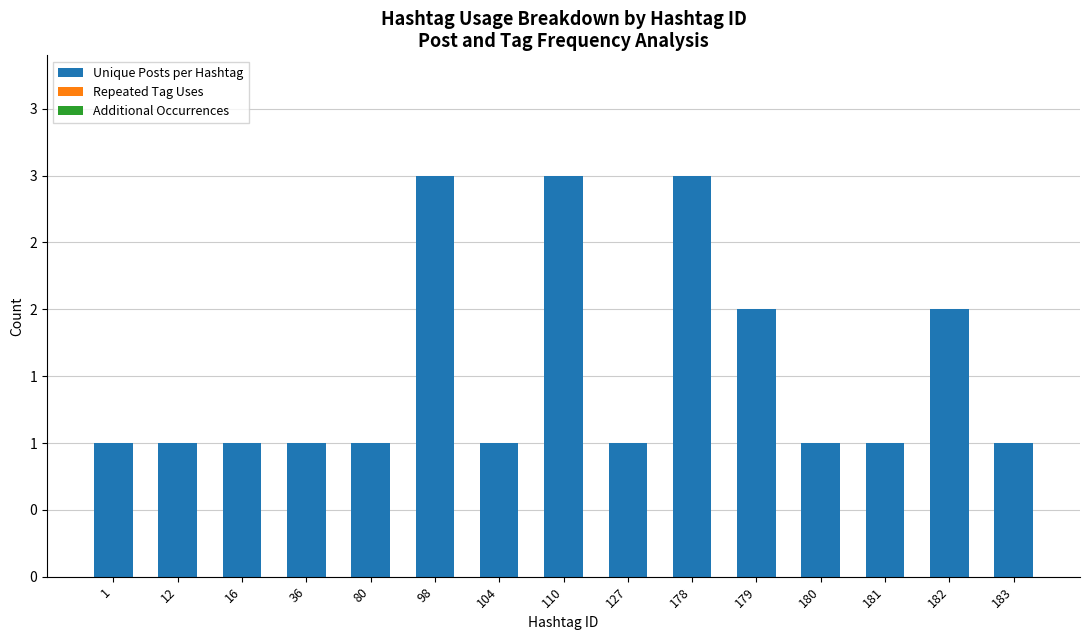

Reading left to right, list all the values displayed in this chart.

Unique Posts per Hashtag: 1	1	1	1	1	3	1	3	1	3	2	1	1	2	1
Repeated Tag Uses: 0	0	0	0	0	0	0	0	0	0	0	0	0	0	0
Additional Occurrences: 0	0	0	0	0	0	0	0	0	0	0	0	0	0	0